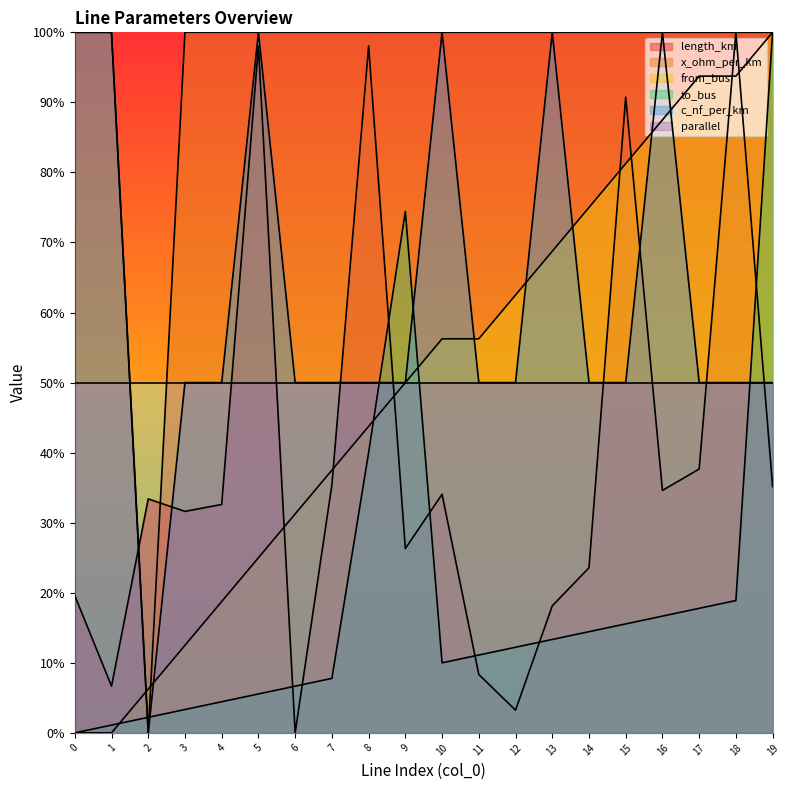

What is the difference between the maximum and minimum values in the length_km series?

1.0